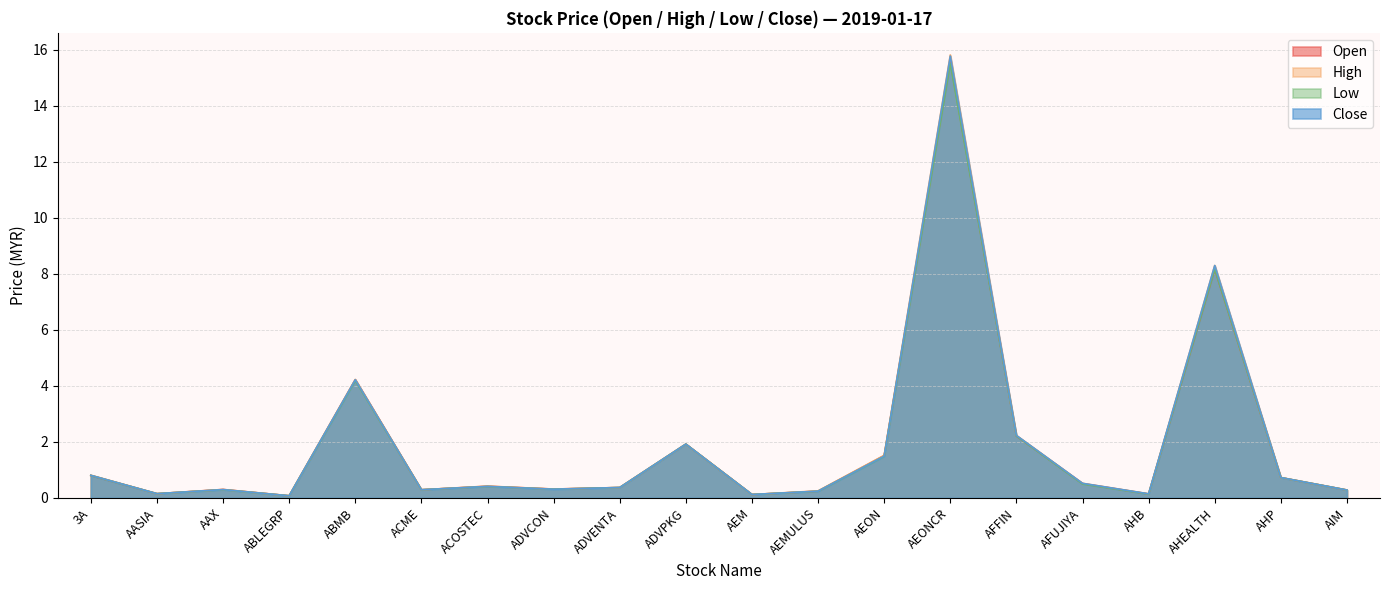

Which has a higher value, AHP or ABLEGRP?

AHP